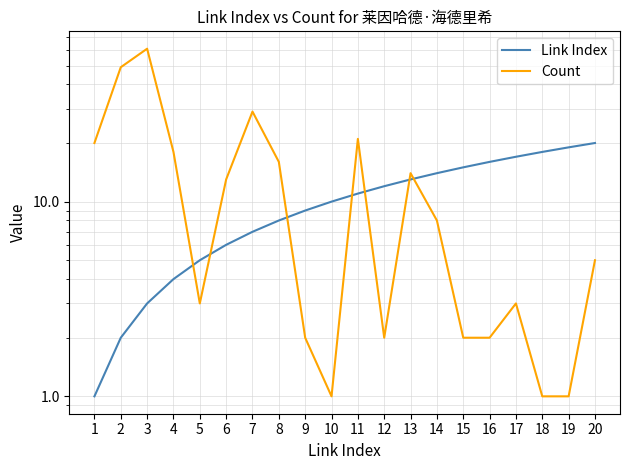

Is this an area chart (filled region under the line)?

No